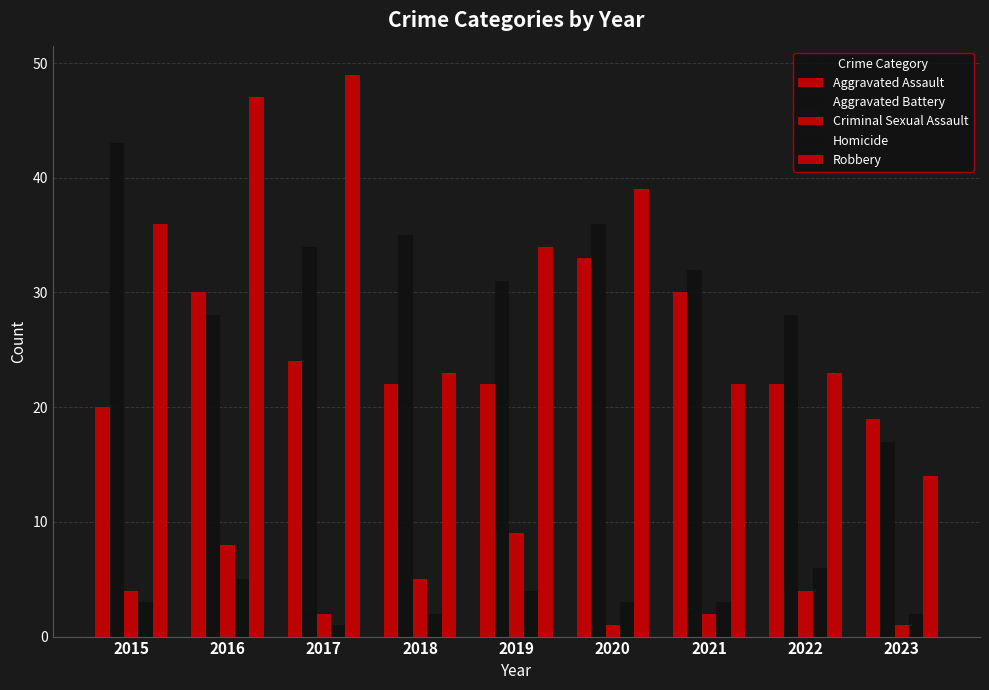

Which label corresponds to the smallest value in the chart?

2020